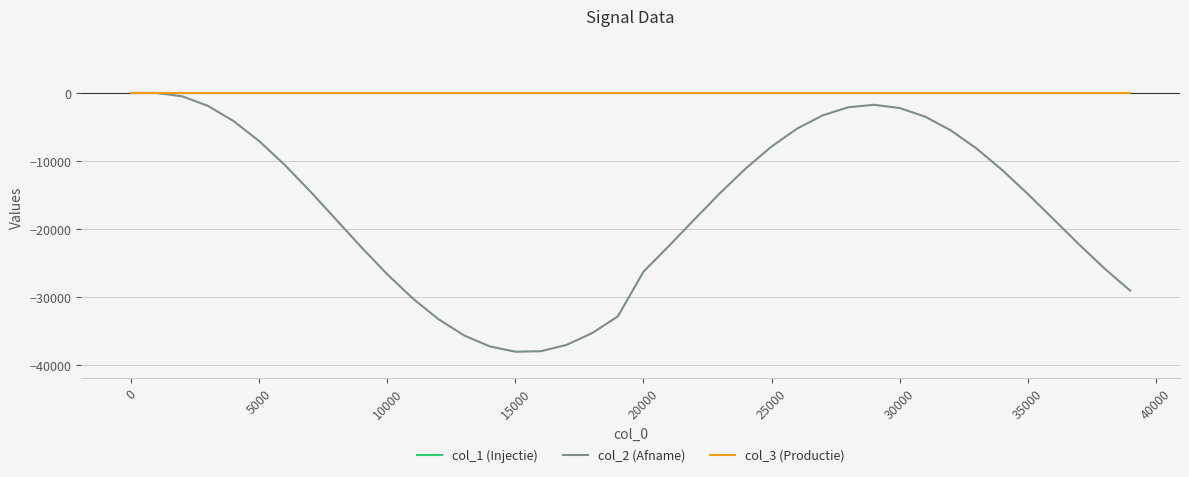

Rank the series by their maximum value, from highest to lowest.

col_1 (Injectie), col_2 (Afname), col_3 (Productie)